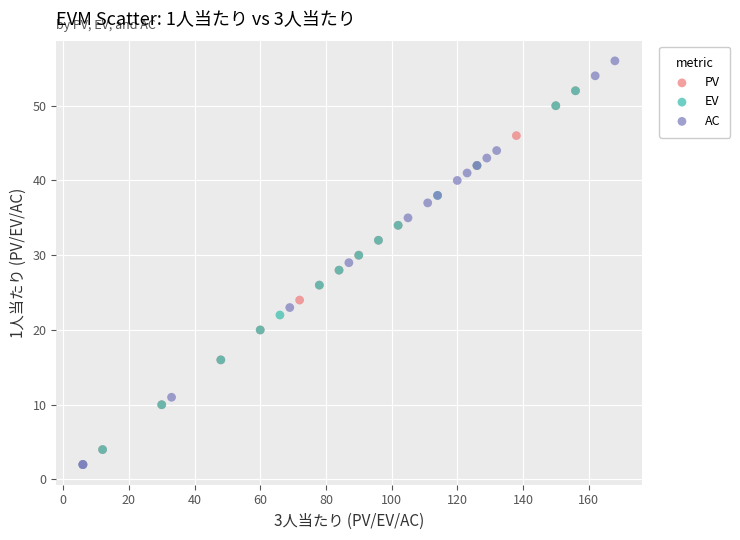

Which series contains the highest Y value?

AC